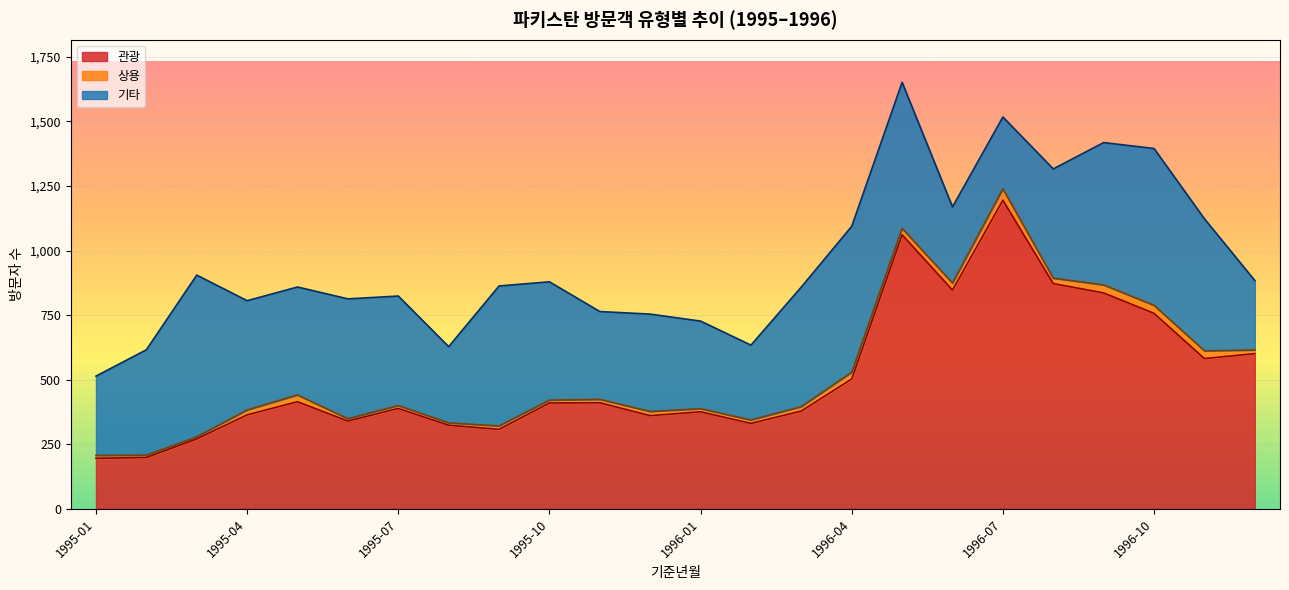

Reading left to right, transcribe all the data shown in this chart.

관광: 196	199	271	364	415	340	389	324	308	410	411	361	376	331	379	503	1061	847	1195	872	836	757	582	601
상용: 11	9	8	19	26	9	11	9	13	11	13	16	12	13	17	26	25	27	44	21	31	31	30	14
기타: 307	408	626	423	418	464	424	295	542	458	340	377	339	290	463	565	565	295	278	423	551	607	511	269